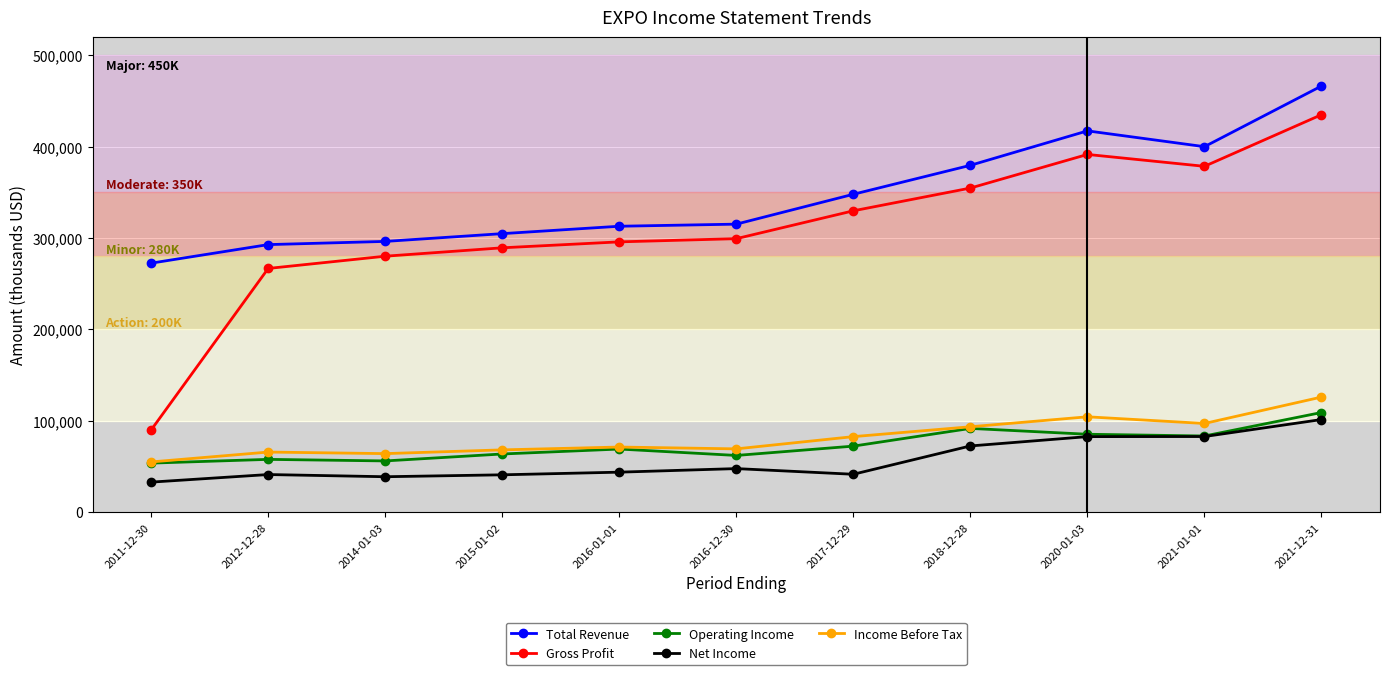

The value of Net Income at 2016-12-30 is 18175. True or false?

False